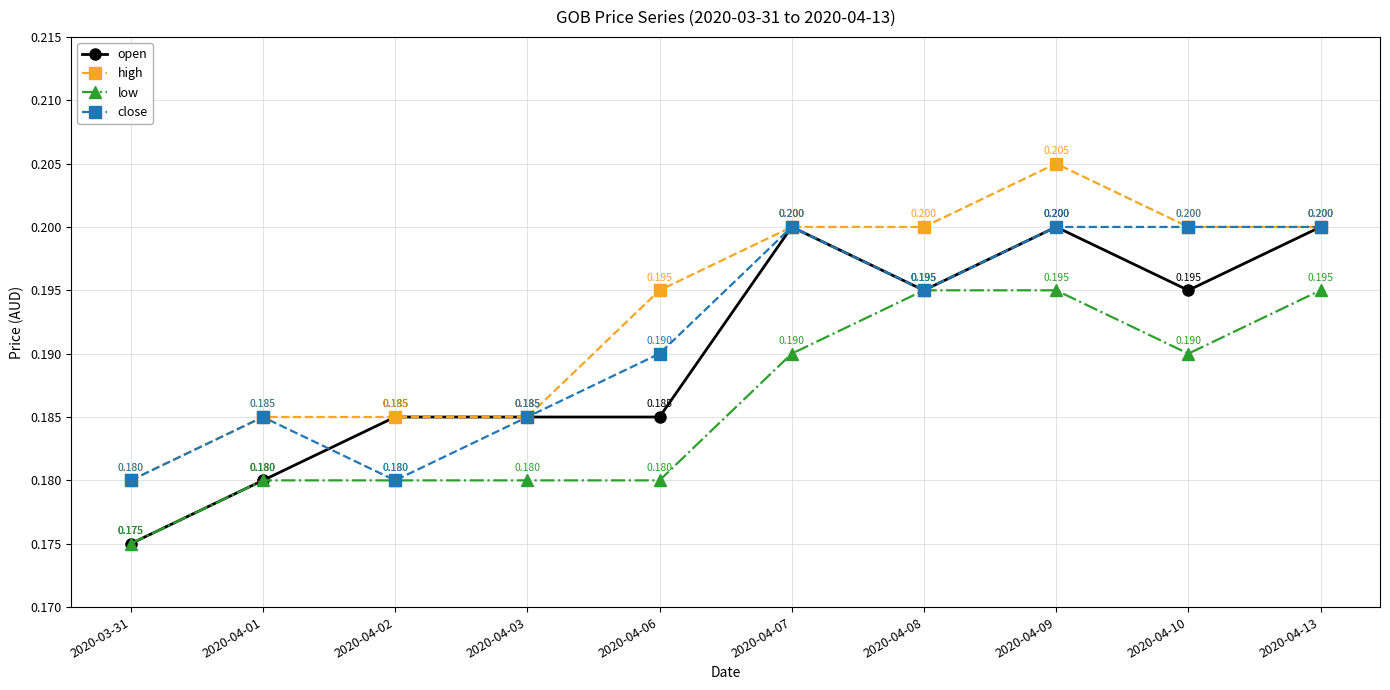

What are all the series names shown in the legend?

open, high, low, close